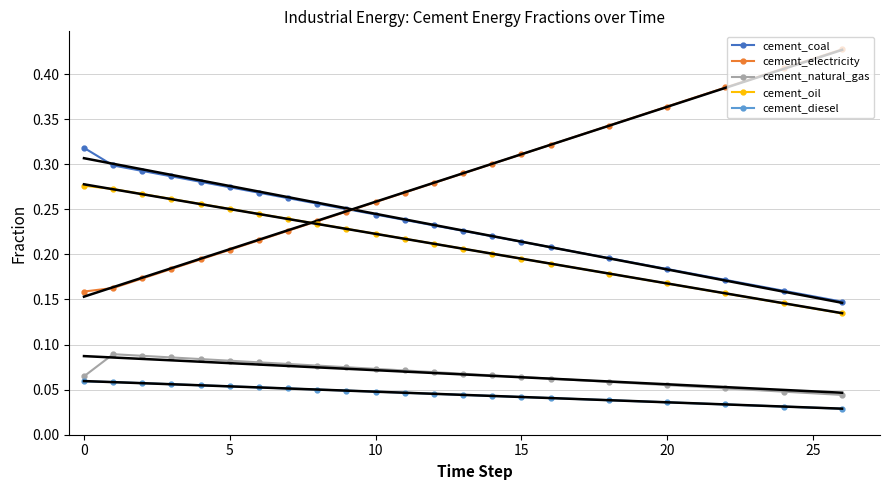

True or false: cement_electricity has a value of 0.2 at 0.

False